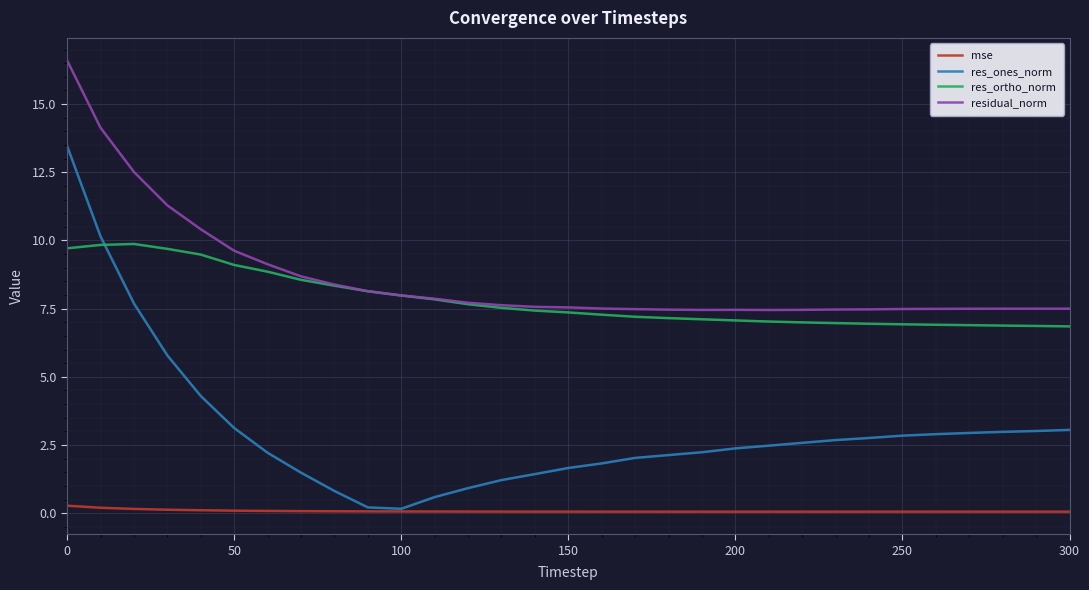

Rank the series by their maximum value, from highest to lowest.

residual_norm, res_ones_norm, res_ortho_norm, mse